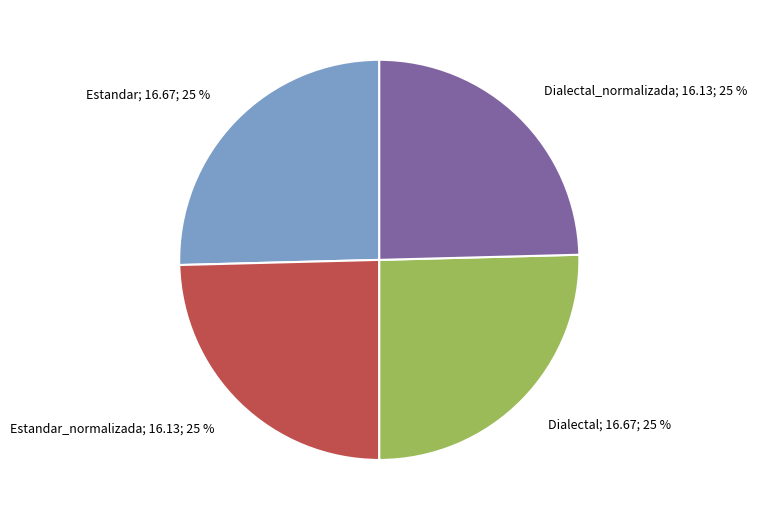

Approximately how many times larger is the value at Estandar_normalizada; 16.13; 25 % compared to Estandar; 16.67; 25 %?

1.0